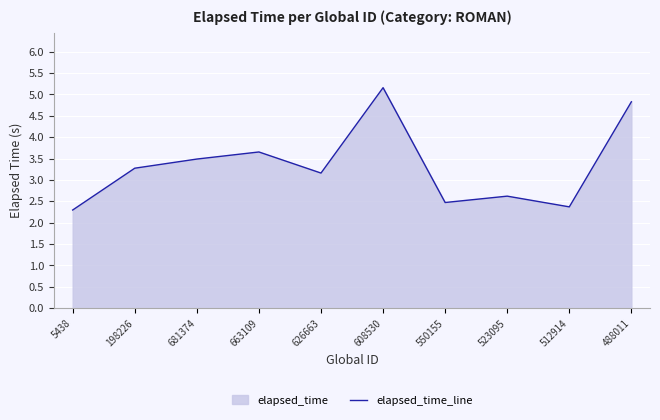

Where is the first local maximum?

663109